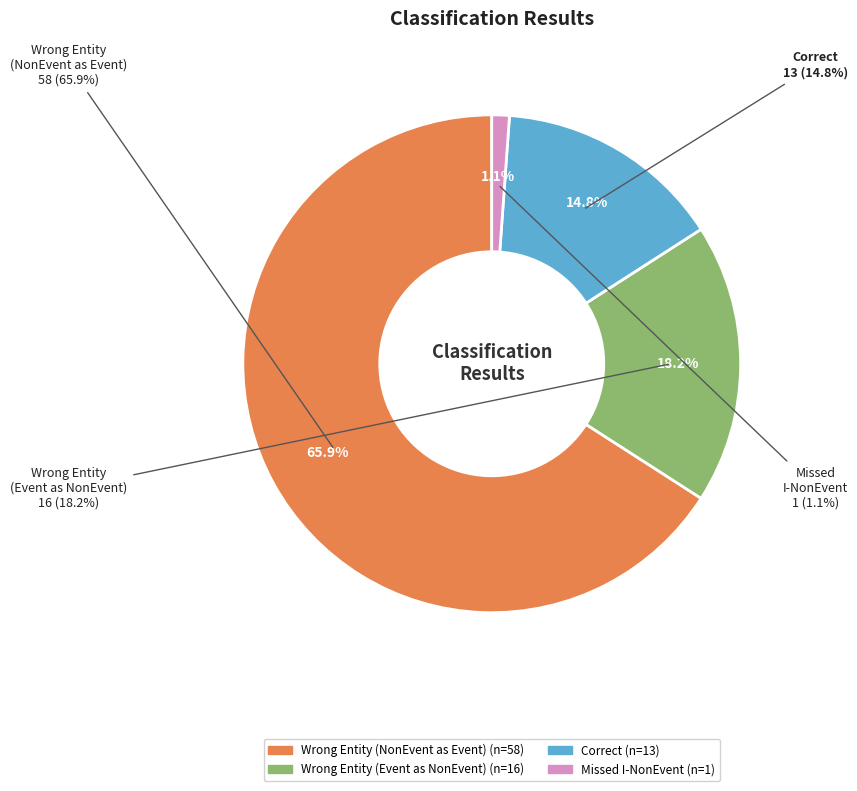

Is it true that Wrong_Entity_Event_as_NonEvent is 32% of the pie?

False